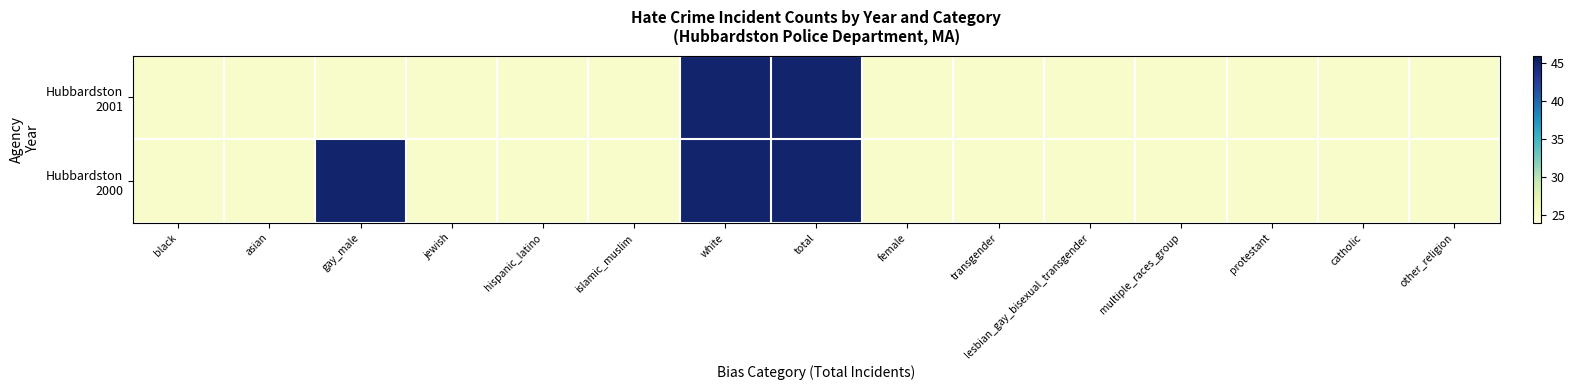

Which label corresponds to the largest value in the chart?

white